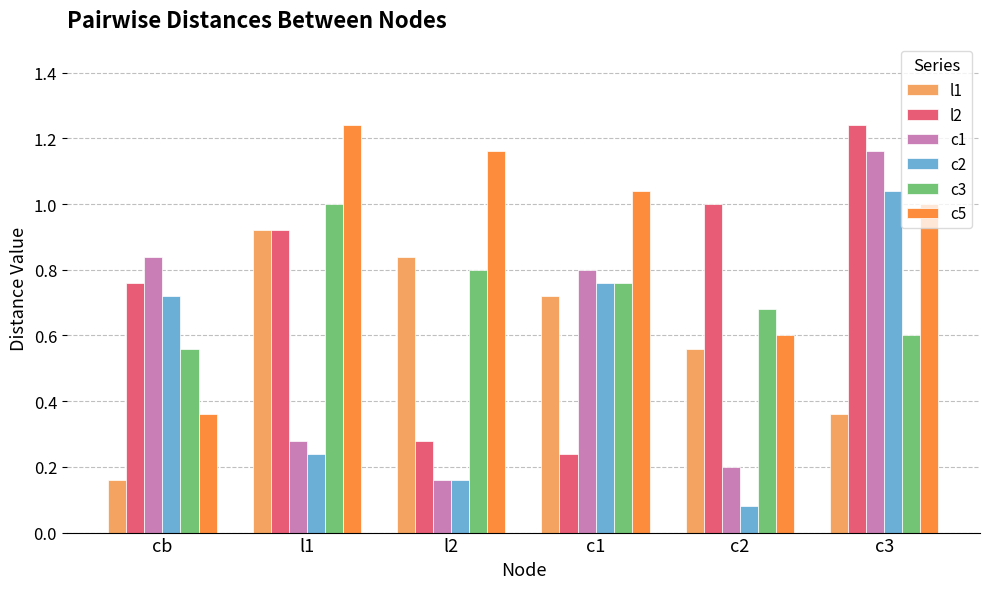

Which category has the lowest value in the l1 series?

cb